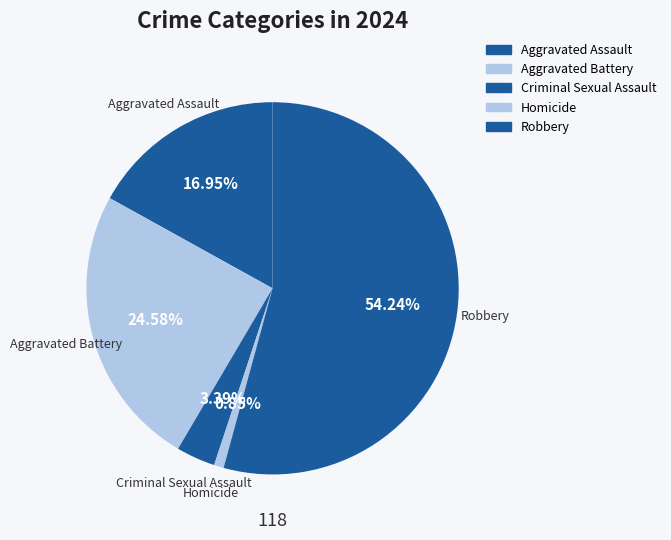

To the nearest percent, what portion does Criminal Sexual Assault represent?

3%